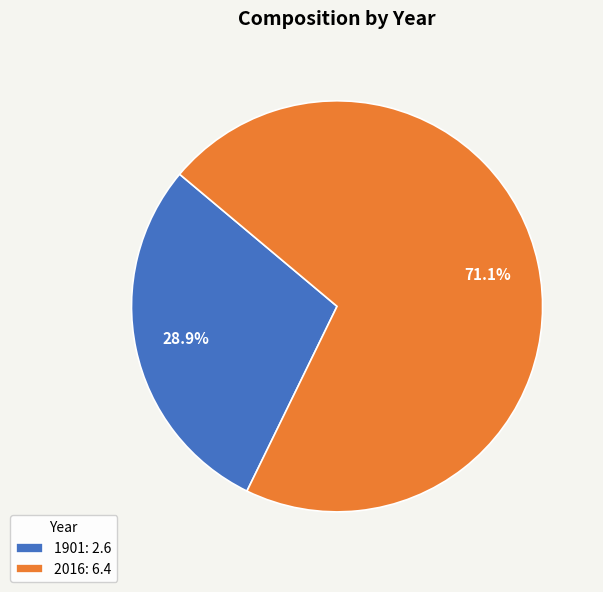

How many slices are in this pie chart?

2